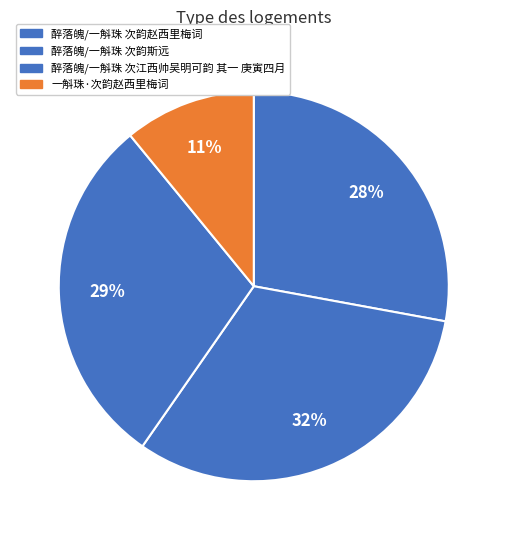

Which slice is the smallest?

一斛珠·次韵赵西里梅词